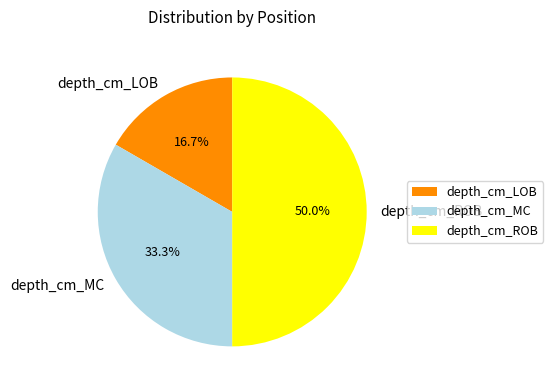

Is it true that depth_cm_LOB is 28% of the pie?

False